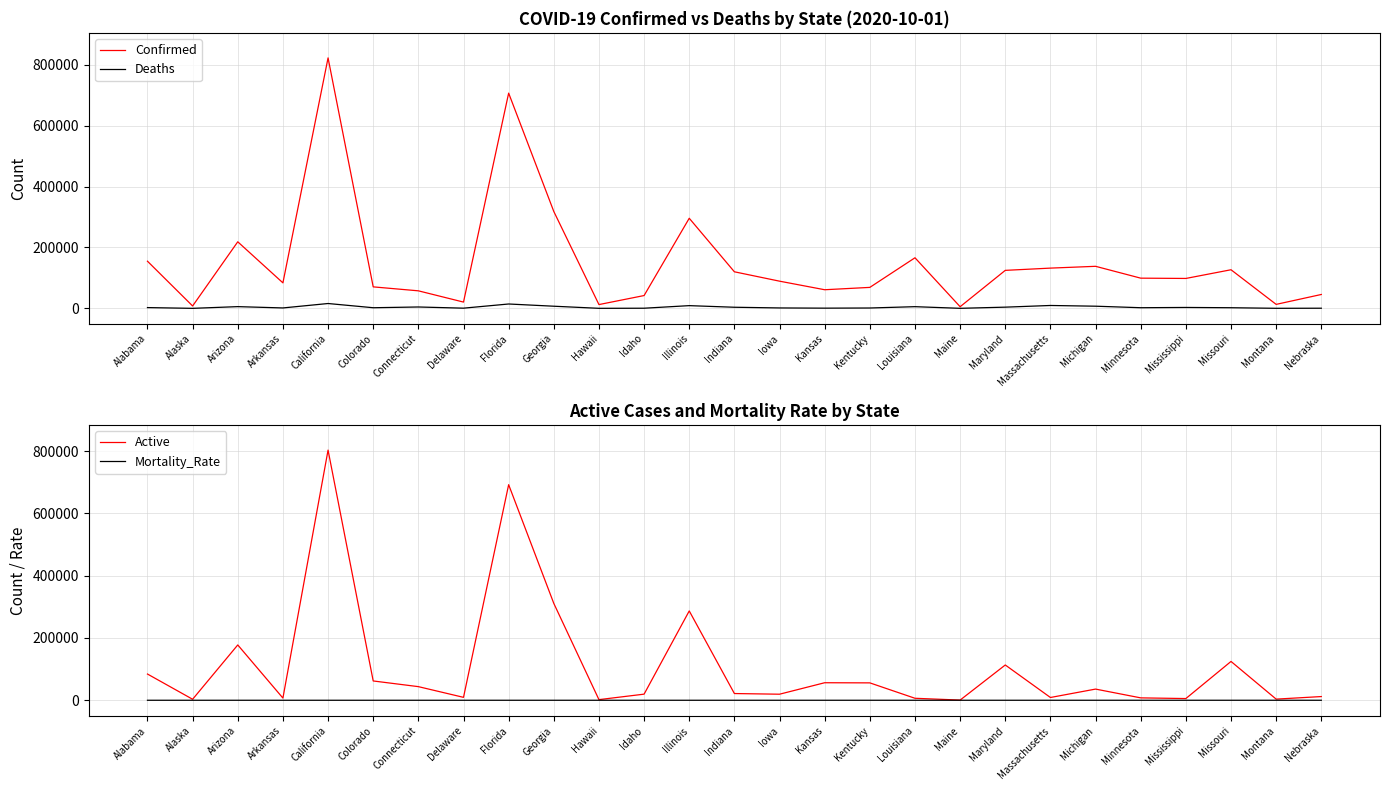

Is it true that Deaths equals 2969.0 at Mississippi?

True